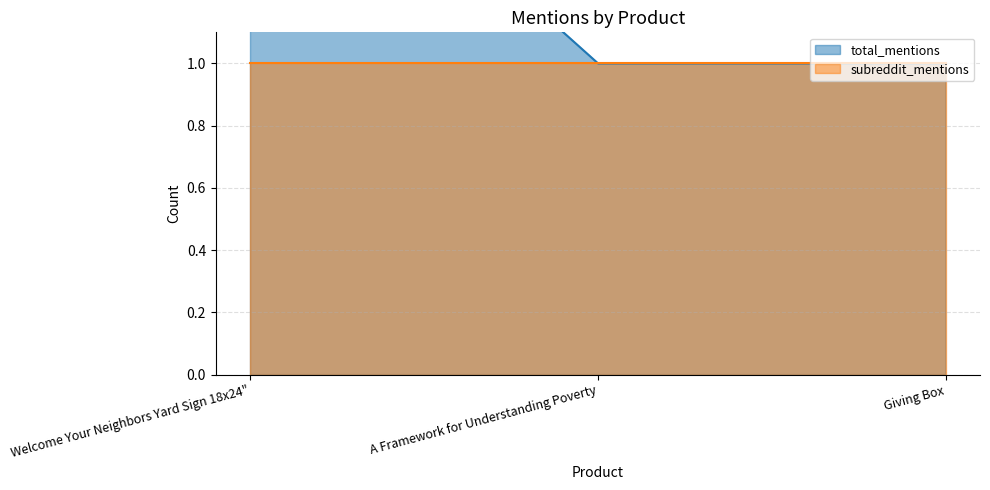

Reading left to right, extract all data points from this chart.

2	1	1